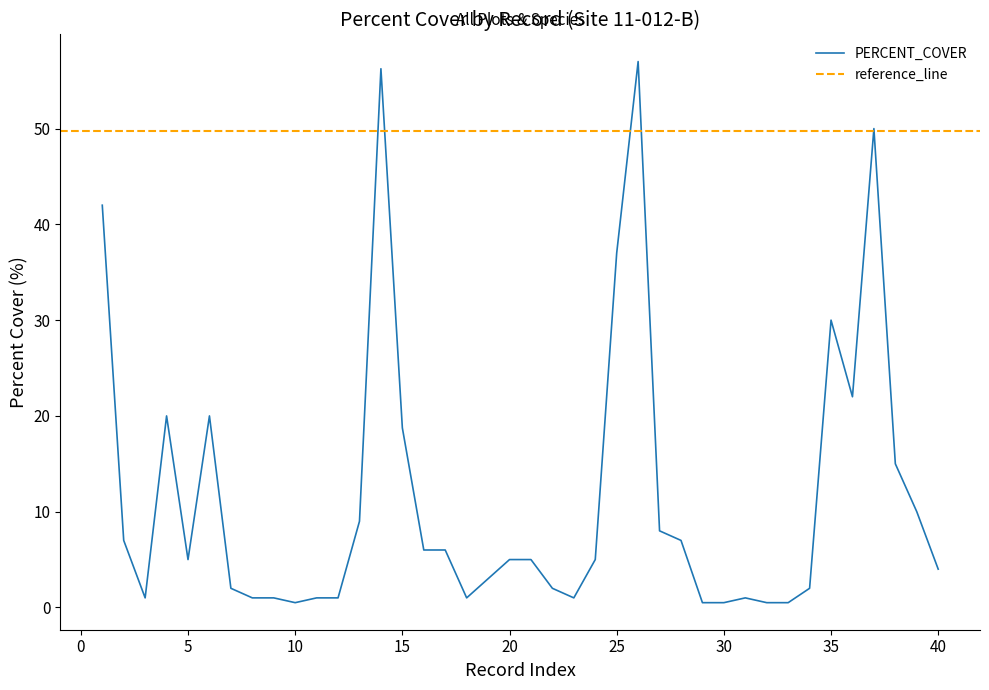

What is the change in value from 32 to 38?

+14.5